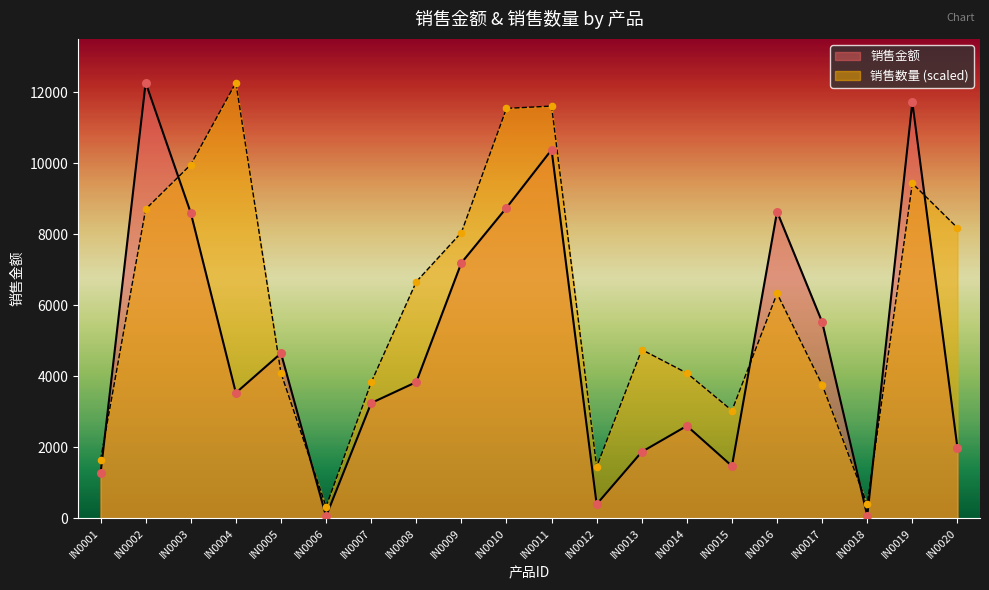

At which category is the sum across all series the highest?

IN0011